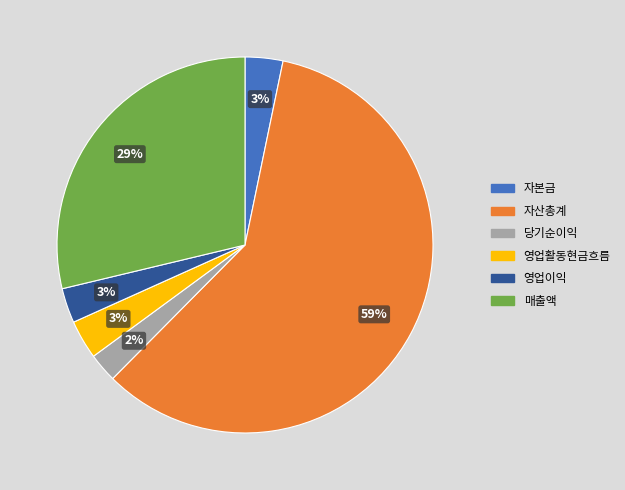

To the nearest percent, what is the average slice percentage?

17%